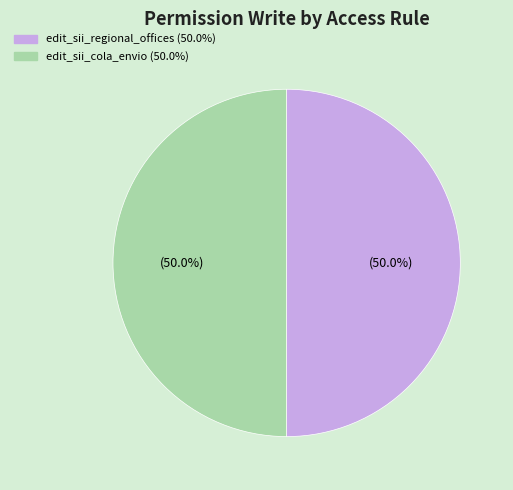

Count the number of slices in the pie.

2